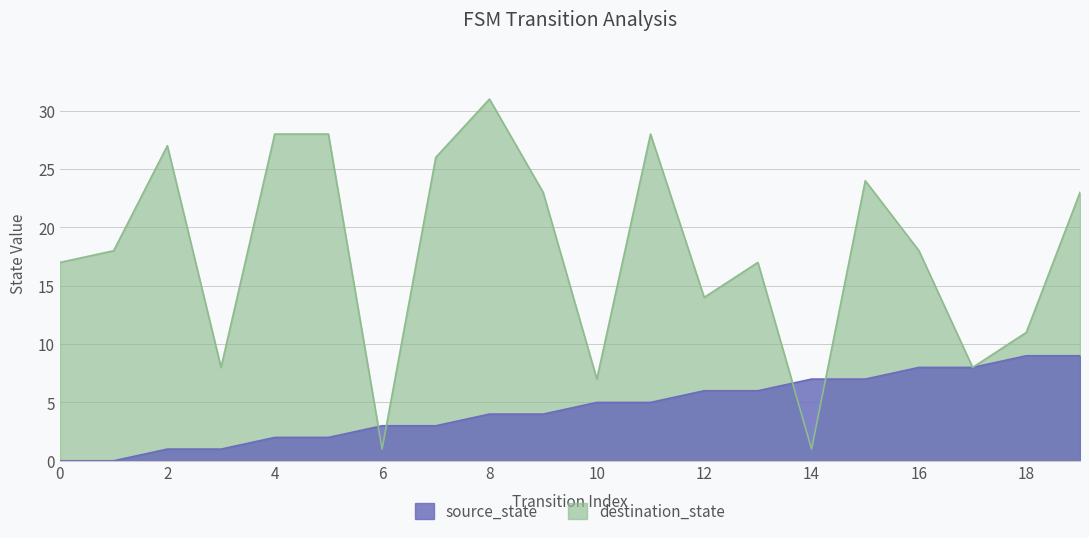

Between 18 and 2, which is larger?

18